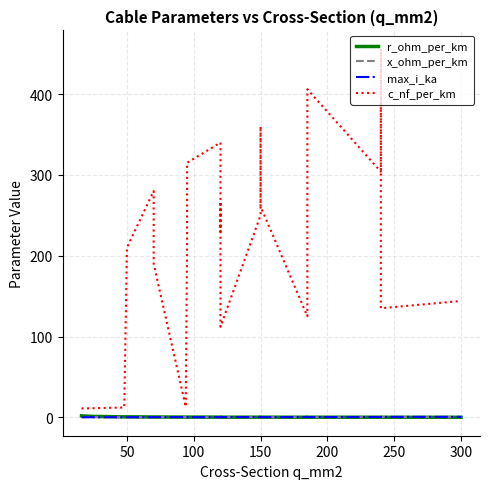

Which has a higher value, 50 or 150?

50